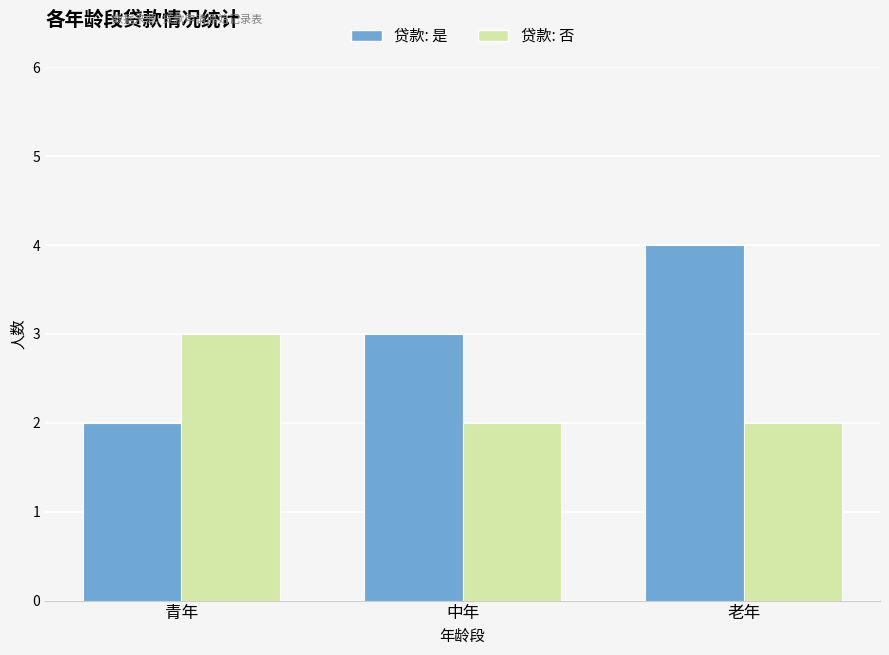

At which category is the sum across all series the highest?

老年